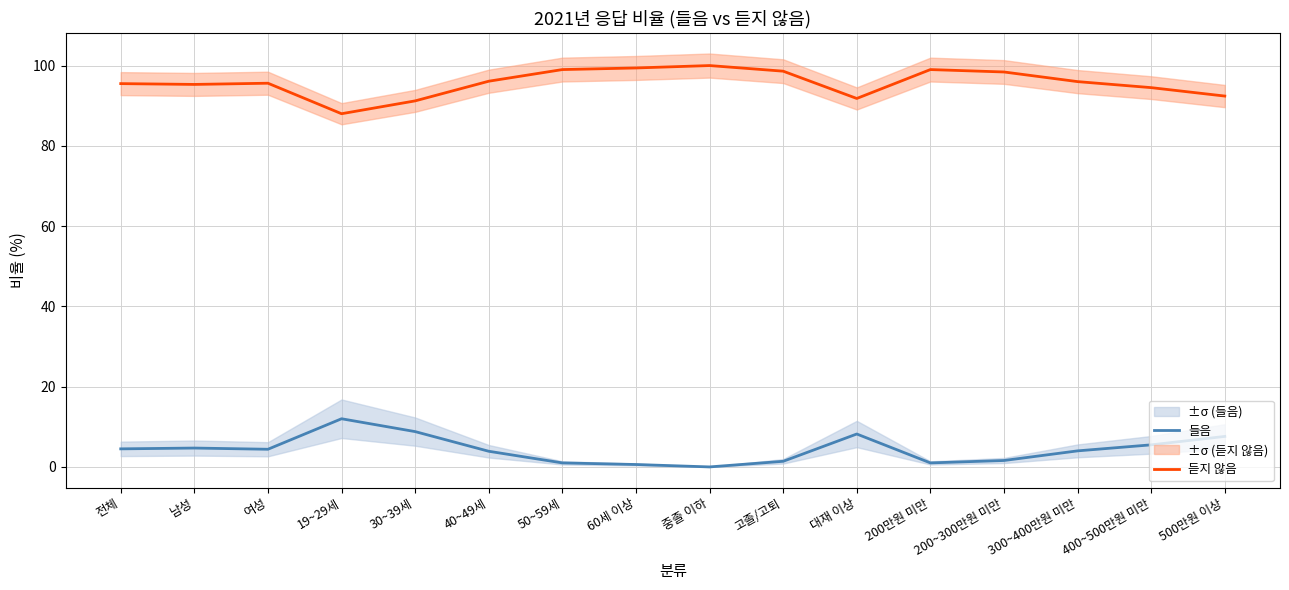

True or false: 듣지 않음 and 들음 cross at least once.

False